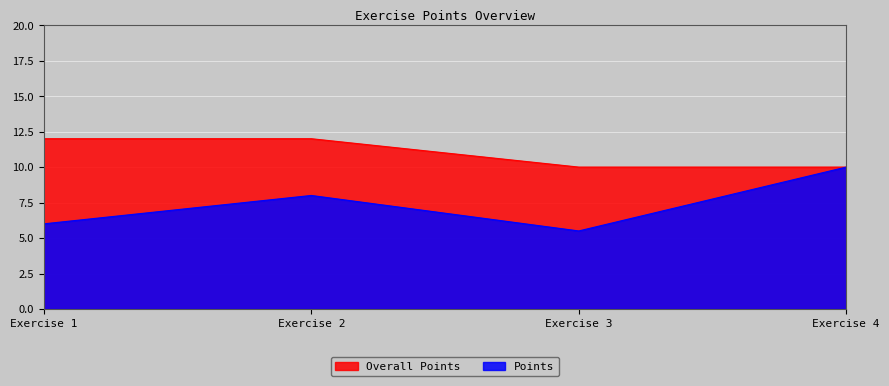

What is the spread (max minus min) of values at Exercise 3?

4.5